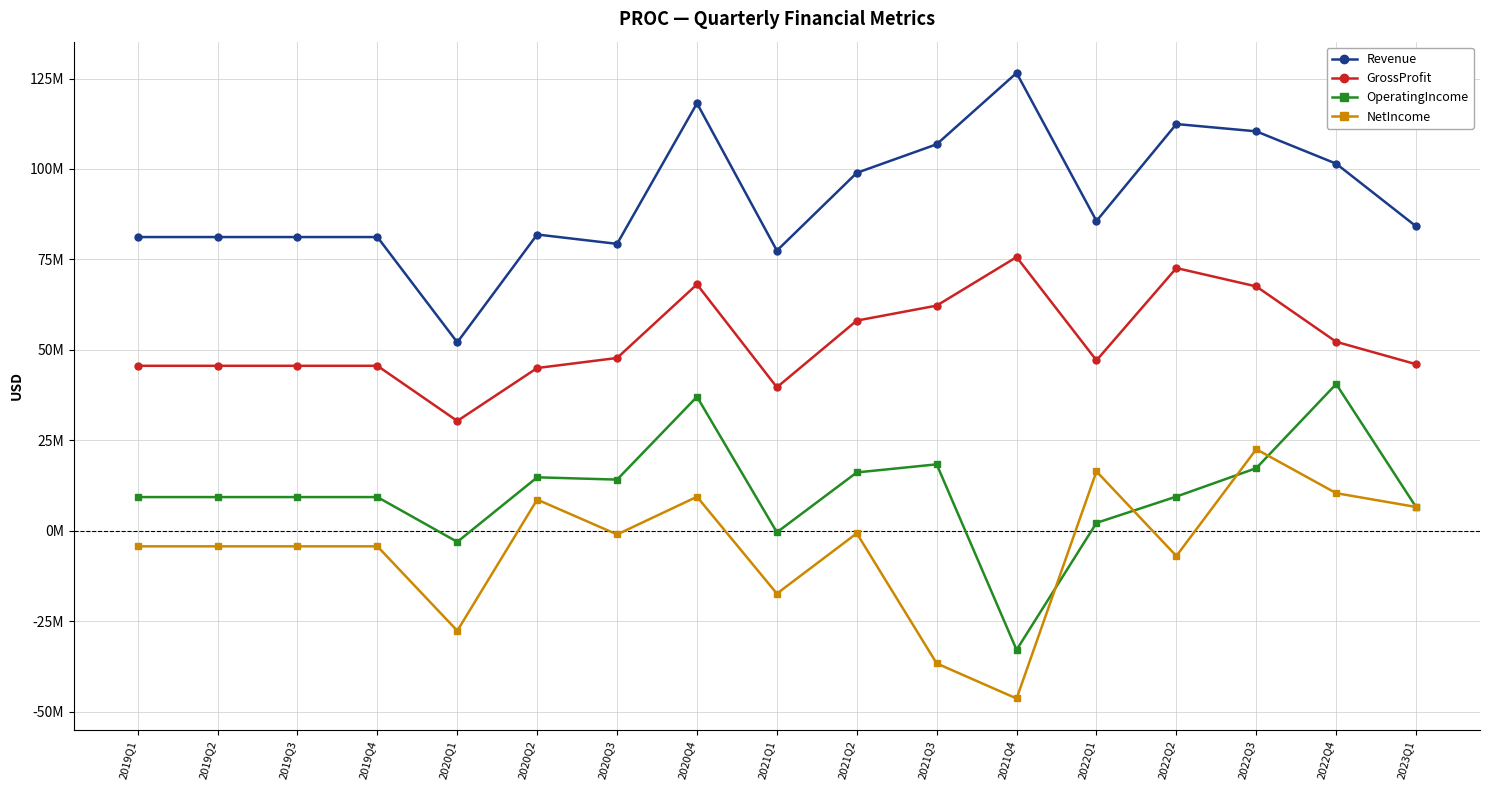

How many data points in OperatingIncome are less than 9357750?

5